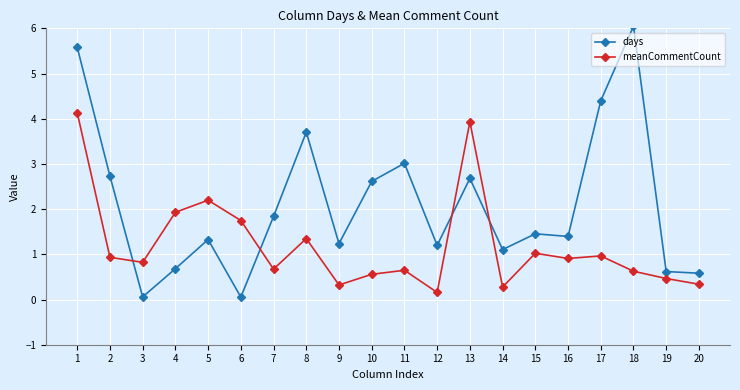

Is this an area chart (filled region under the line)?

No